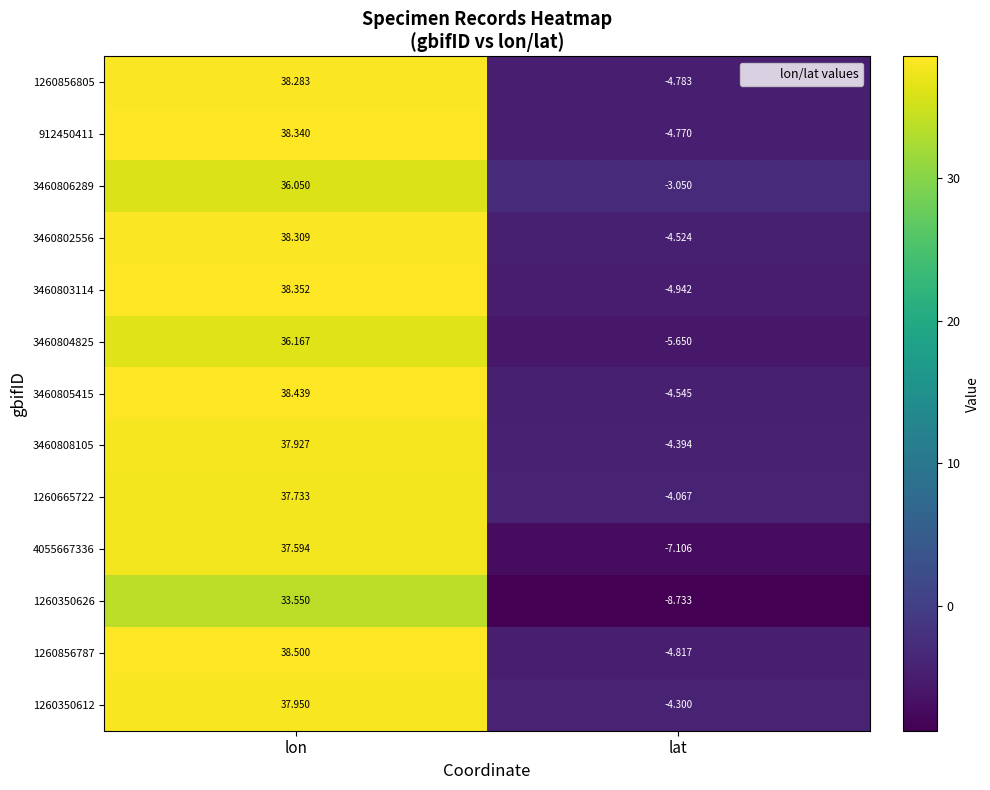

At how many categories does at least one series exceed 5?

1